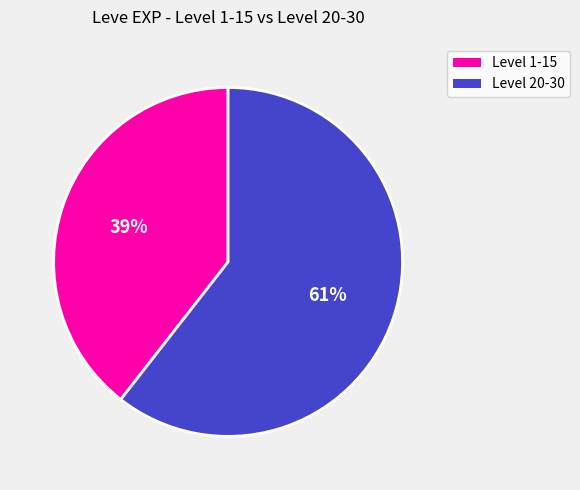

Which slice is the largest?

Level 20-30